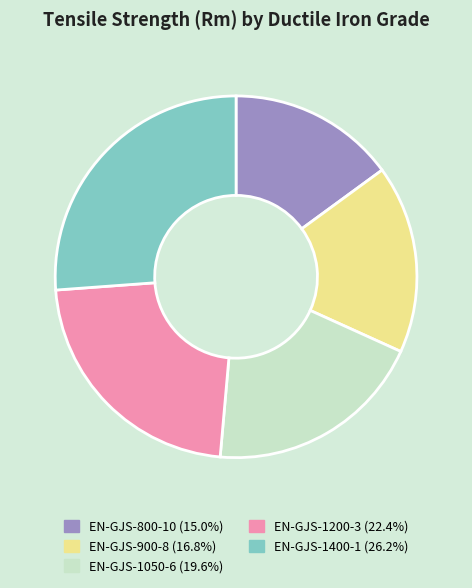

How many segments does this pie chart have?

5